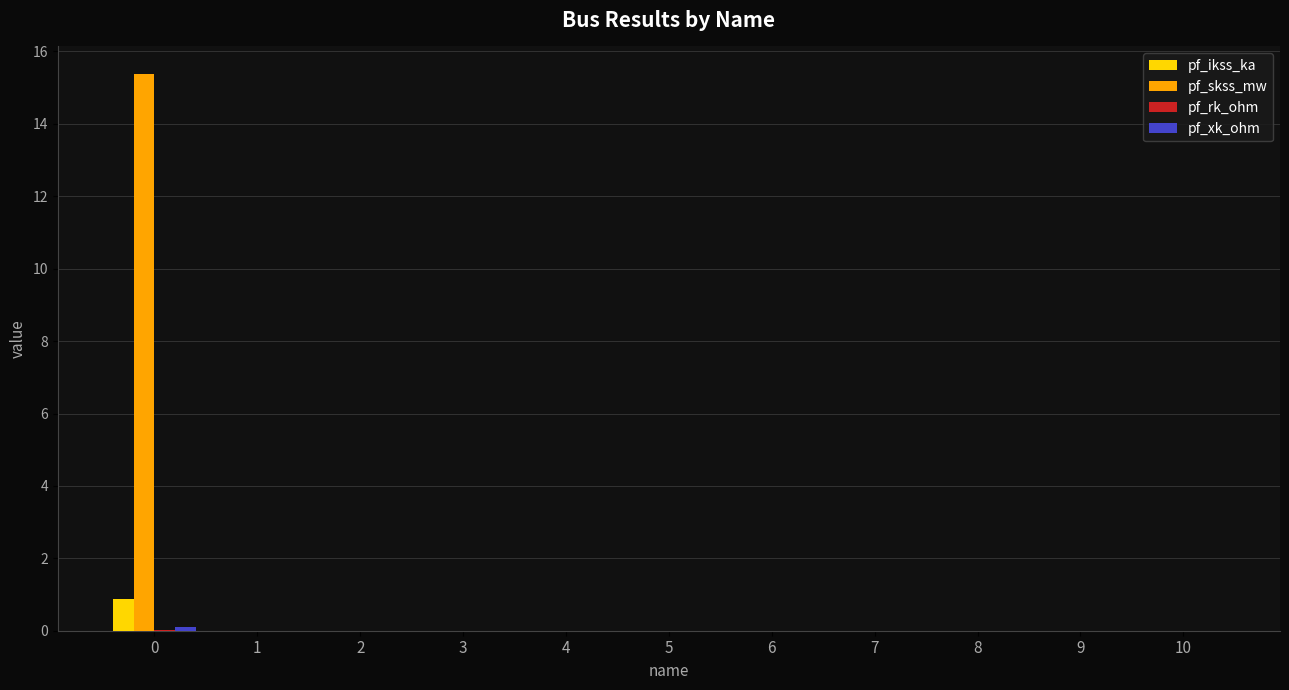

How many series are shown in this chart?

4